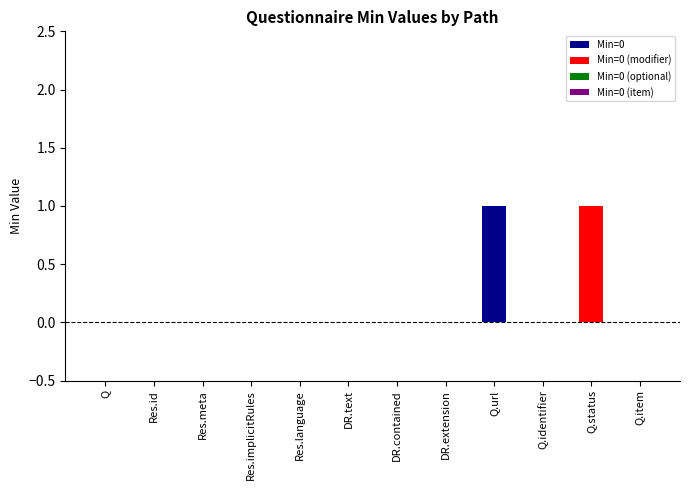

Reading left to right, list all the values displayed in this chart.

0	0	0	0	0	0	0	0	1	0	1	0